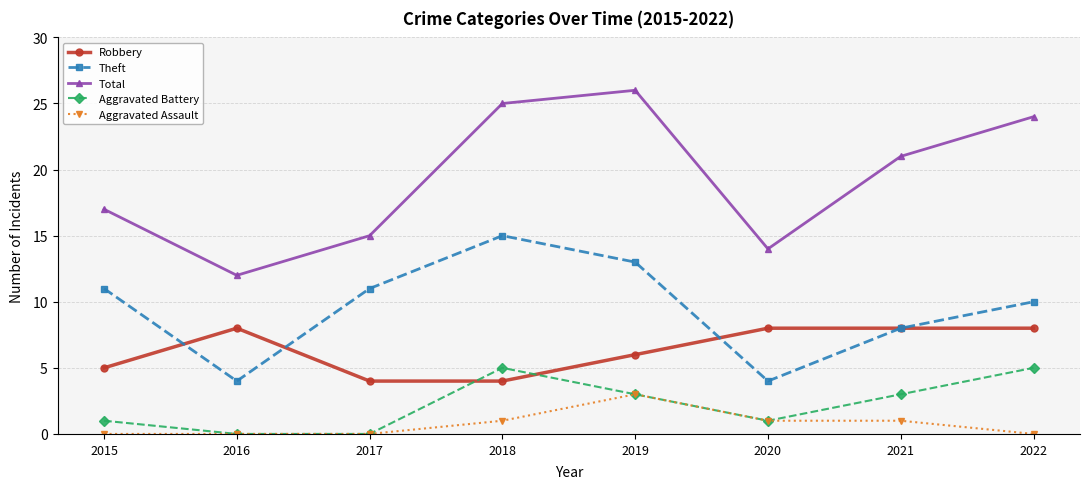

True or false: Theft and Aggravated Battery intersect in this chart.

False